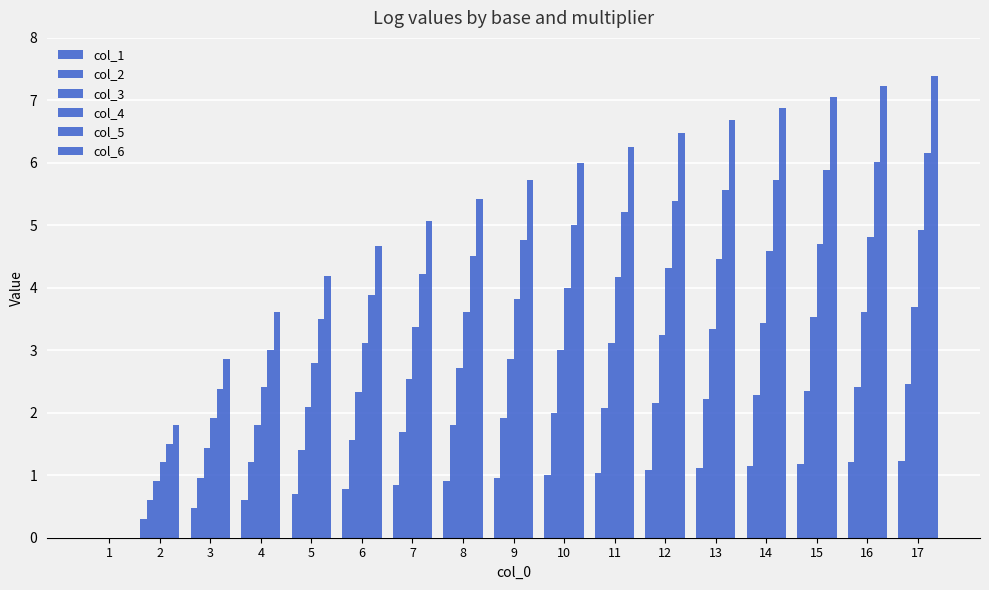

How many series are shown in this chart?

6